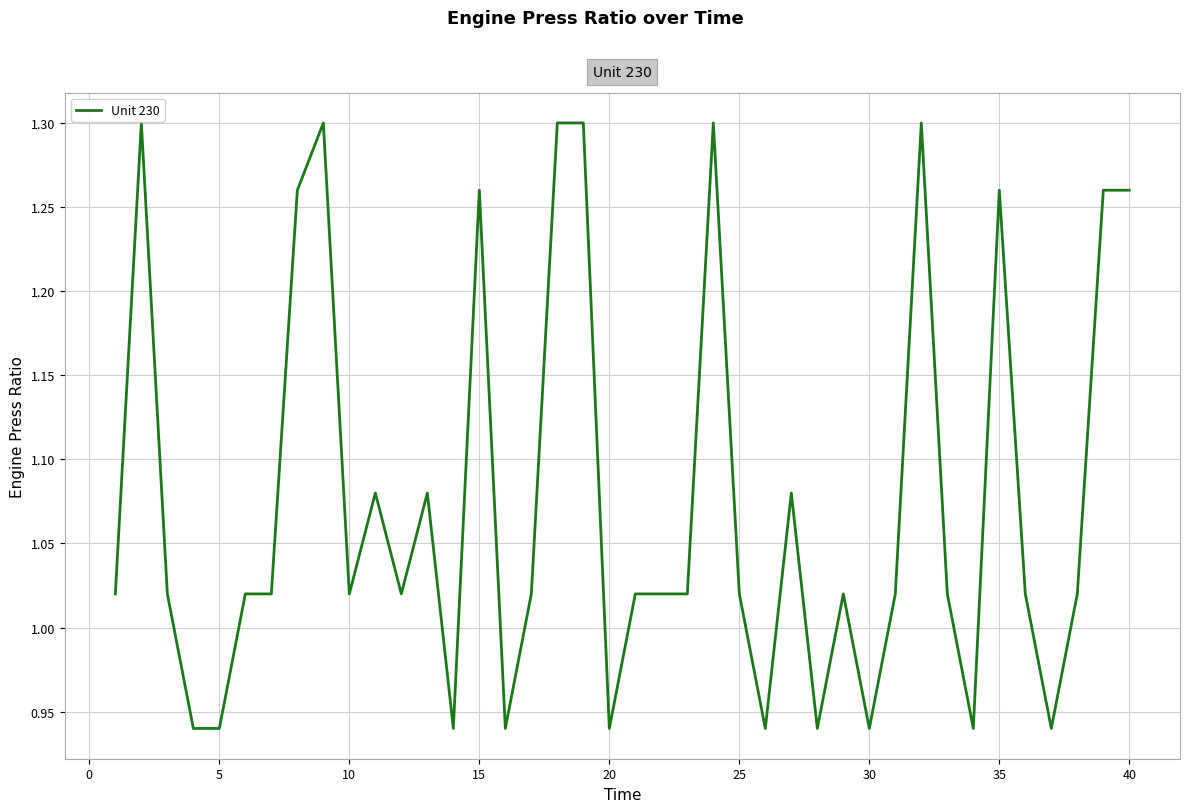

How many values exceed 1?

30